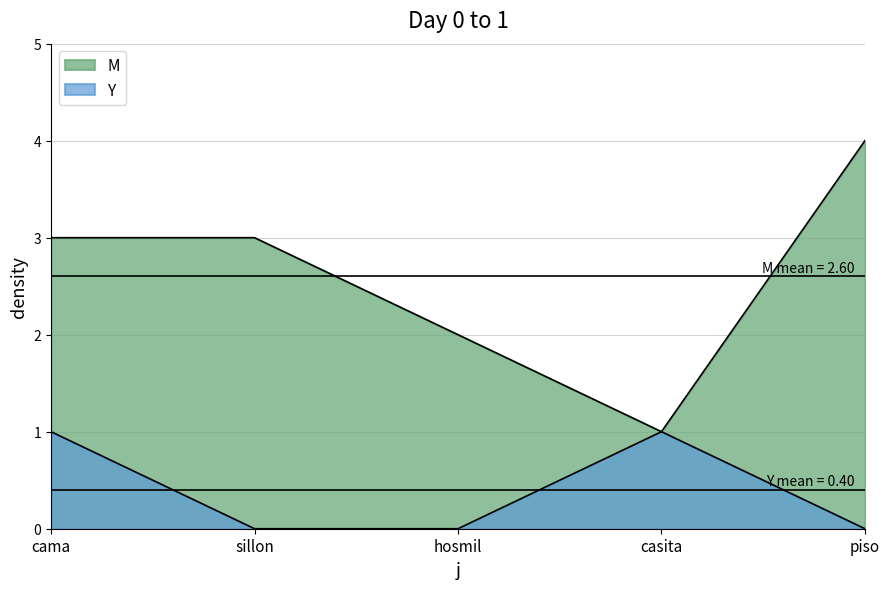

How many values in the Y series exceed 0?

2